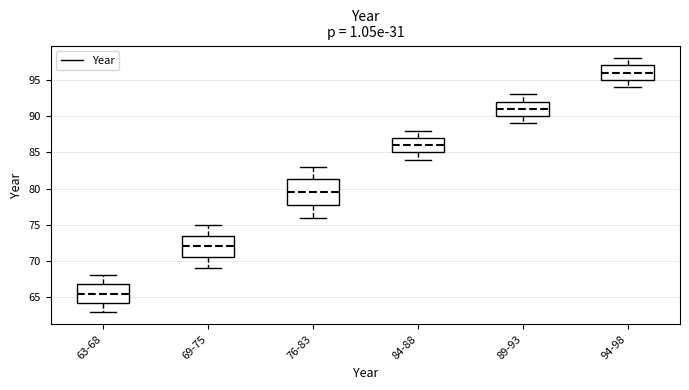

Reading left to right, read every box against the y-axis: the position of its median line, the range the box covers, and the ends of its whiskers. The values are not printed on the chart, so give them approximately, as read against the axis.

63-68: median 65.5, box 64.5 to 67.0, whiskers 63.0 to 68.0
69-75: median 72.0, box 70.5 to 73.5, whiskers 69.0 to 75.0
76-83: median 79.5, box 78.0 to 81.5, whiskers 76.0 to 83.0
84-88: median 86.0, box 85.0 to 87.0, whiskers 84.0 to 88.0
89-93: median 91.0, box 90.0 to 92.0, whiskers 89.0 to 93.0
94-98: median 96.0, box 95.0 to 97.0, whiskers 94.0 to 98.0